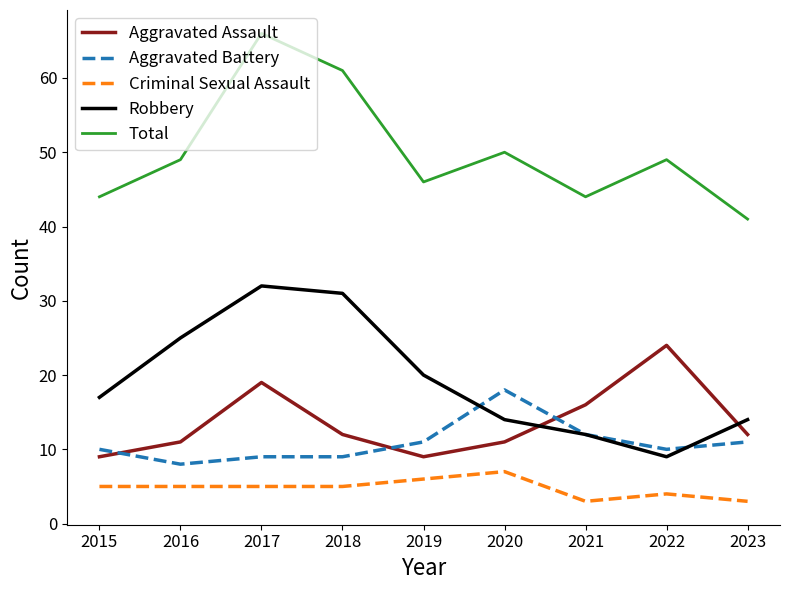

At which category is the sum across all series the highest?

2017